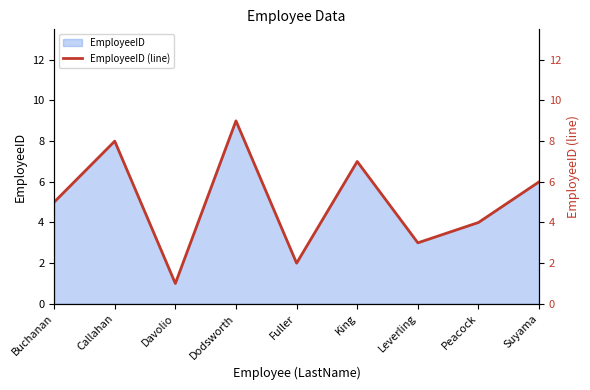

What is the change in value from Callahan to Dodsworth?

+1